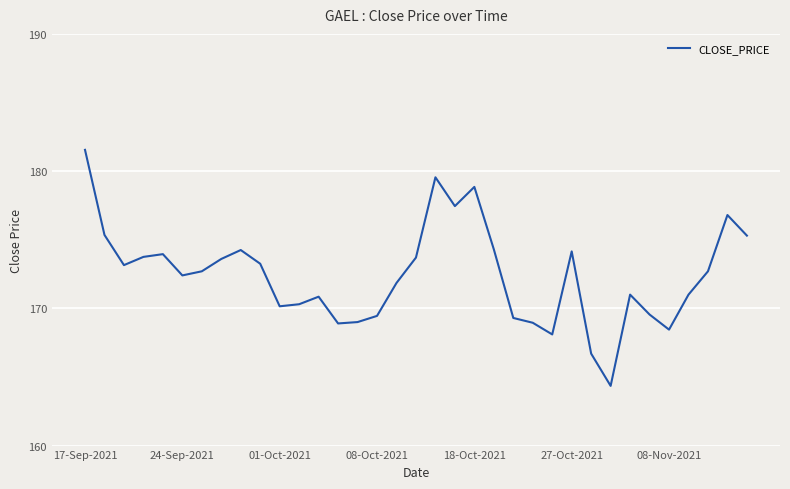

What is the maximum value shown in the chart?

181.6